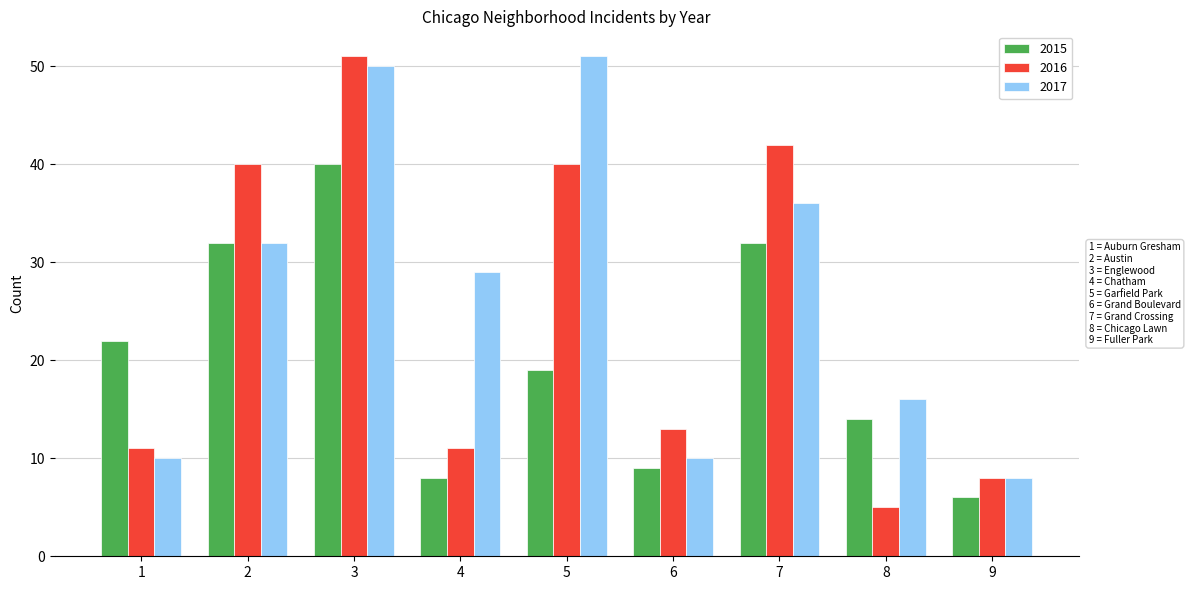

Is it true that 2016 equals 8 at 9?

True